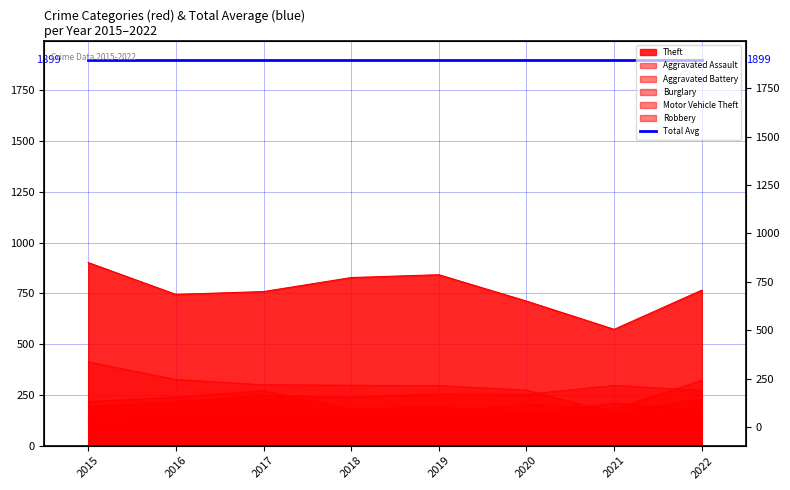

What is the average value of the Aggravated Battery series?

247